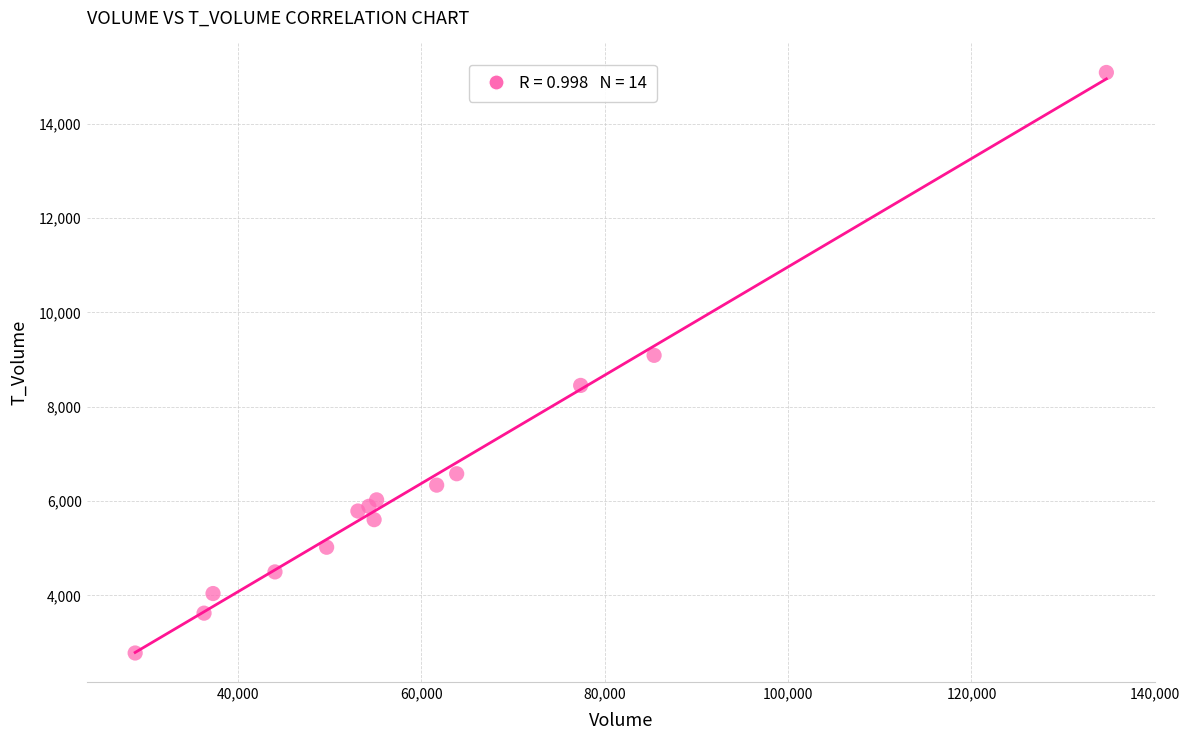

What is the range of Y values (max minus min)?

12312